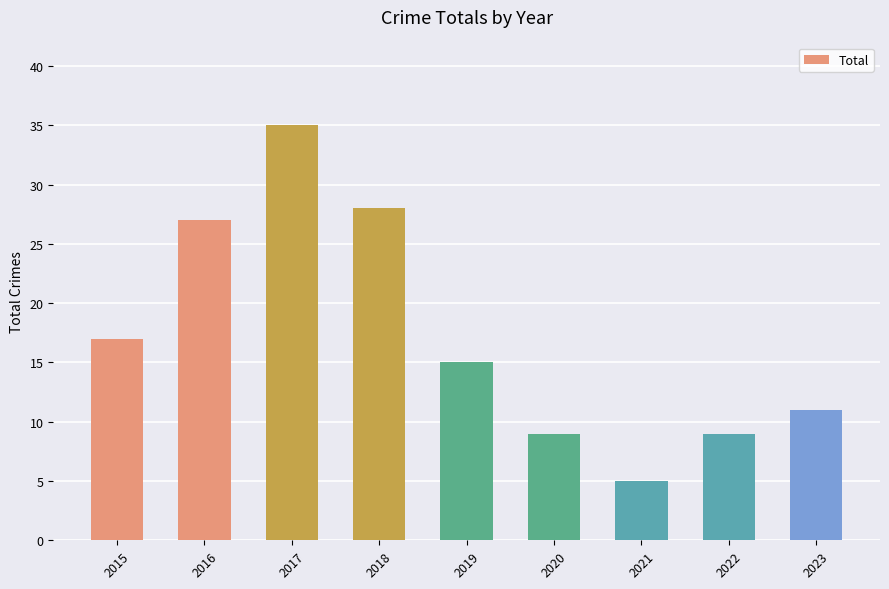

Reading right to left, what are all the values shown in this chart?

2023=11	2022=9	2021=5	2020=9	2019=15	2018=28	2017=35	2016=27	2015=17